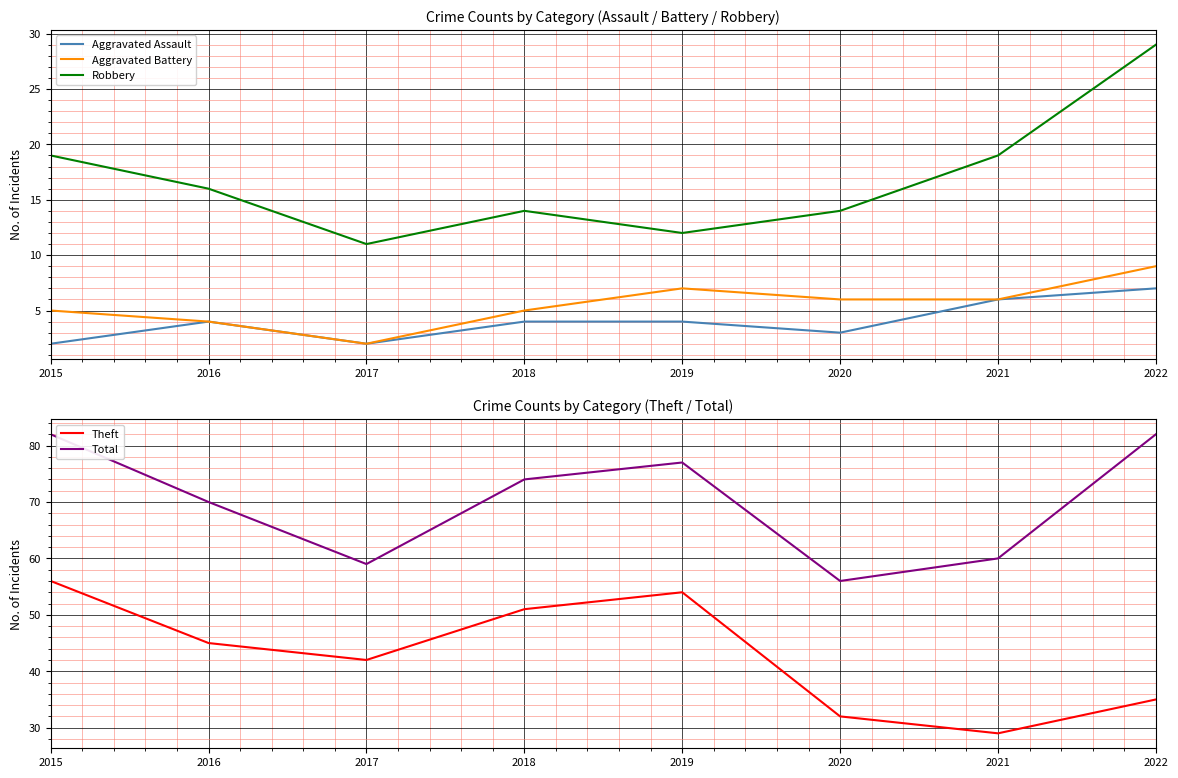

Between 2021 and 2022, which is larger?

2022